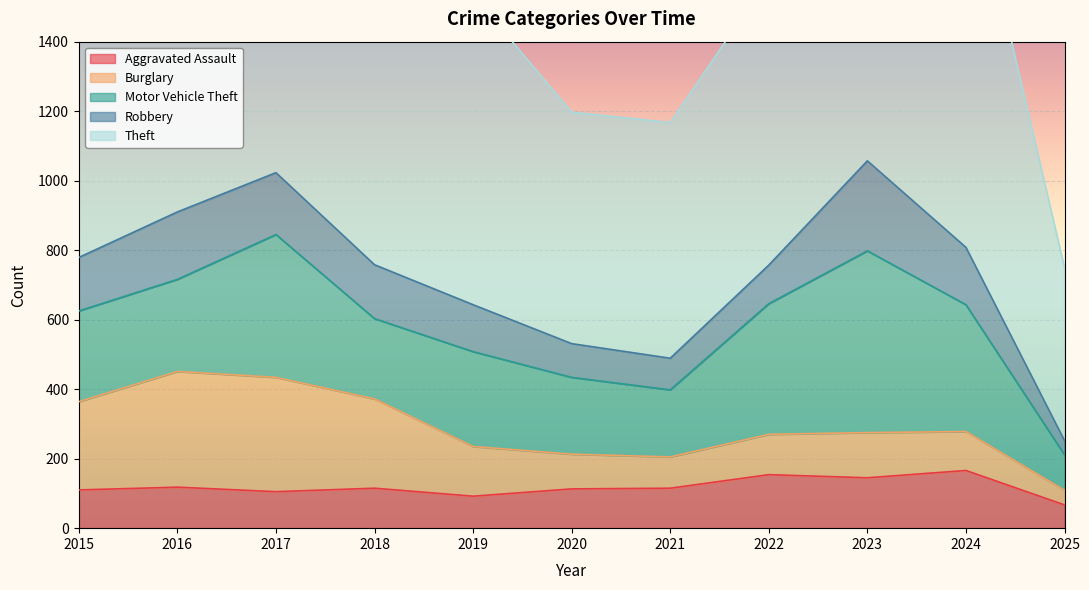

What is the lowest value of the Burglary series?

42